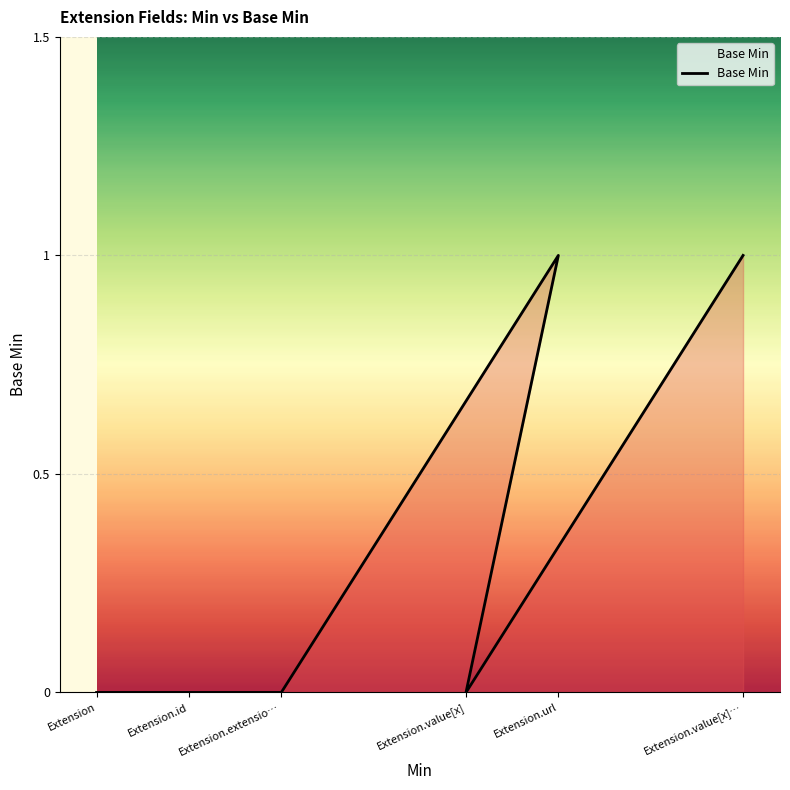

List the labels in order of value, largest first.

Extension.url, Extension.value[x]…, Extension, Extension.id, Extension.extensio…, Extension.value[x]